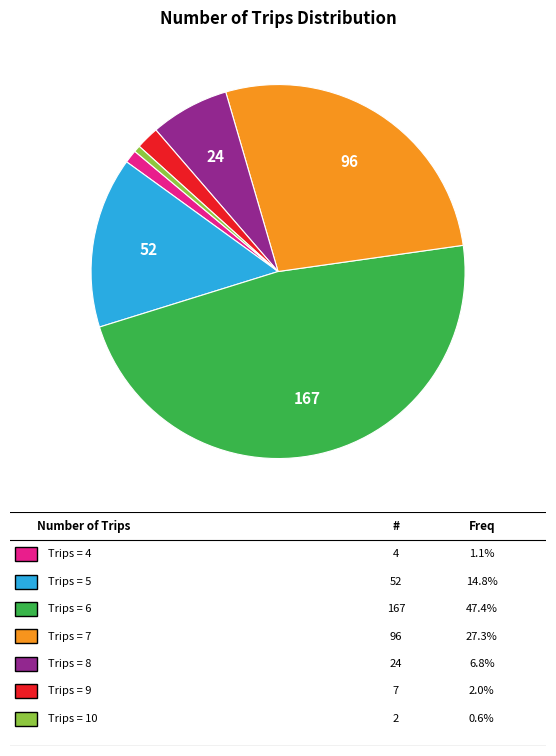

Is there a majority slice in this chart?

No